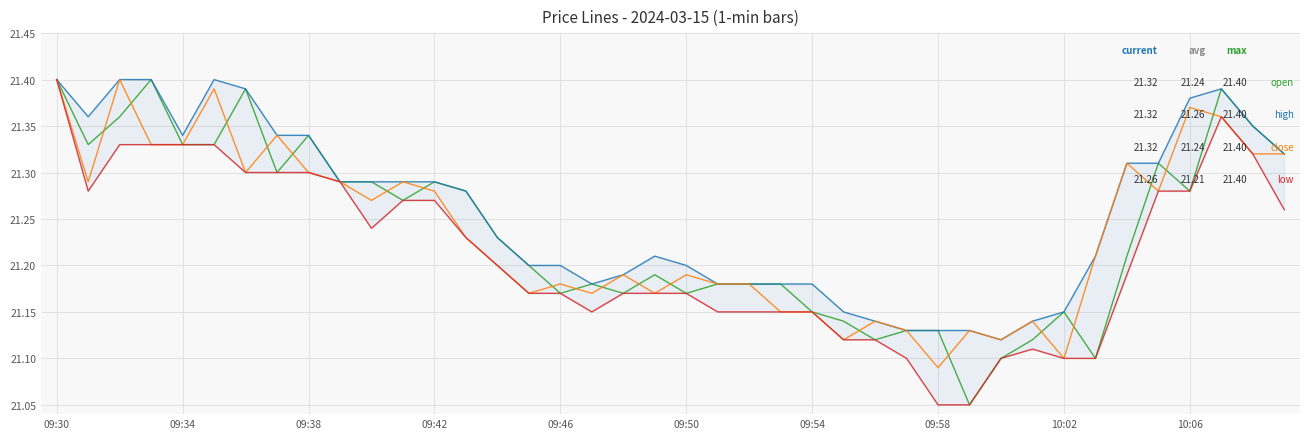

Which category has the lowest value across all series?

29